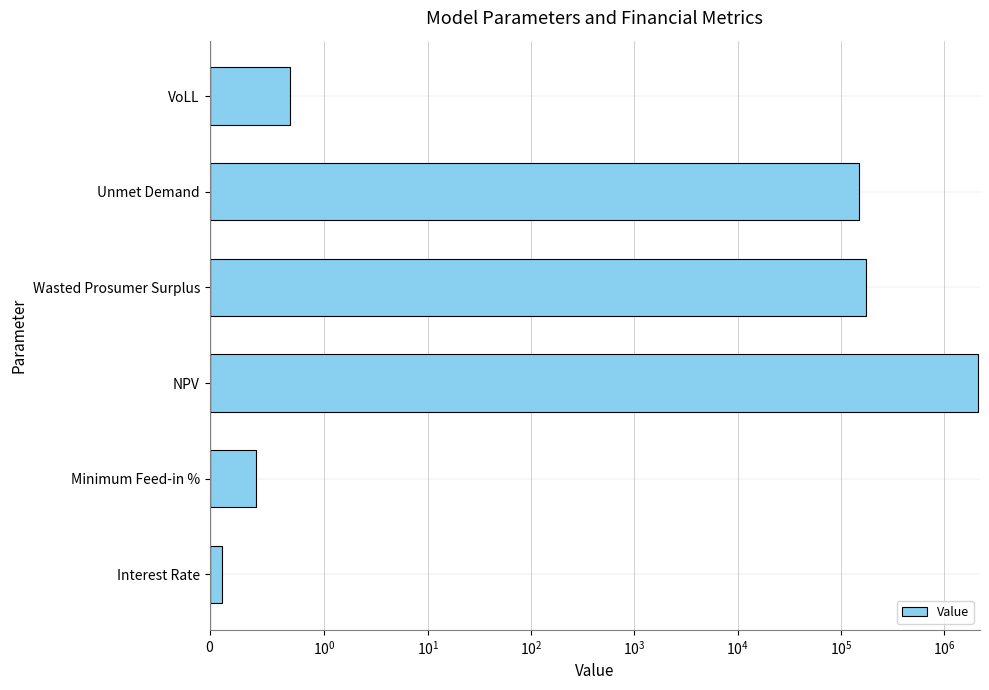

What is the average value?

406407.8